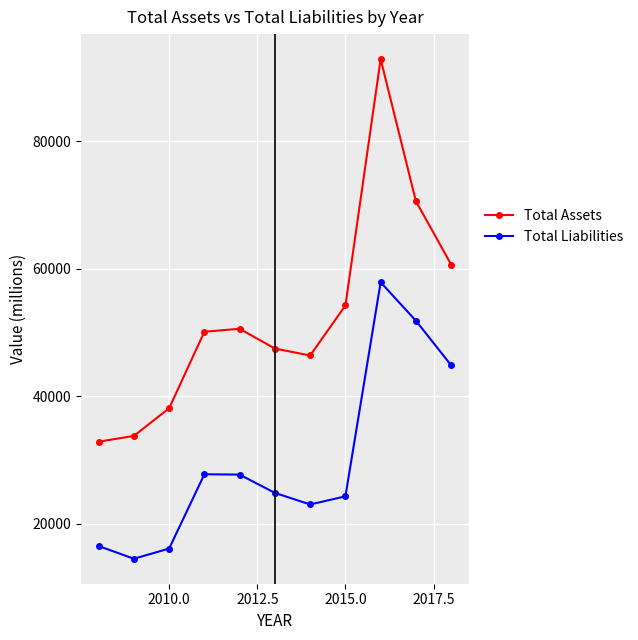

Which series has the widest spread of values?

Total Assets